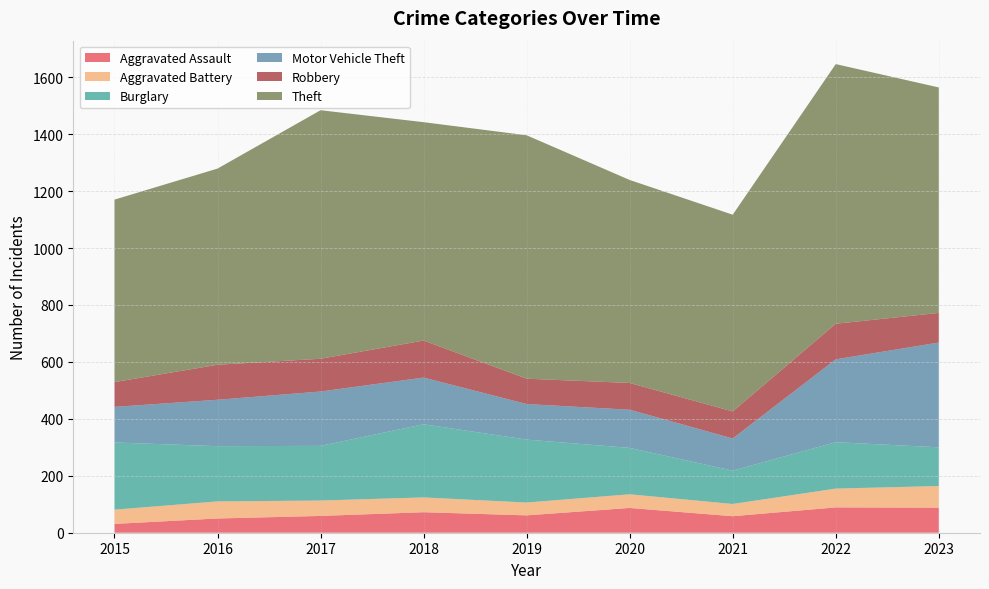

Reading left to right, list all the values displayed in this chart.

Aggravated Assault: 2015=31	2016=50	2017=59	2018=72	2019=61	2020=87	2021=58	2022=89	2023=88
Aggravated Battery: 2015=50	2016=60	2017=54	2018=52	2019=45	2020=48	2021=43	2022=66	2023=76
Burglary: 2015=236	2016=194	2017=192	2018=257	2019=221	2020=163	2021=117	2022=163	2023=136
Motor Vehicle Theft: 2015=125	2016=163	2017=191	2018=164	2019=125	2020=134	2021=113	2022=291	2023=368
Robbery: 2015=87	2016=123	2017=115	2018=130	2019=89	2020=94	2021=95	2022=125	2023=104
Theft: 2015=641	2016=689	2017=873	2018=767	2019=855	2020=713	2021=691	2022=912	2023=792